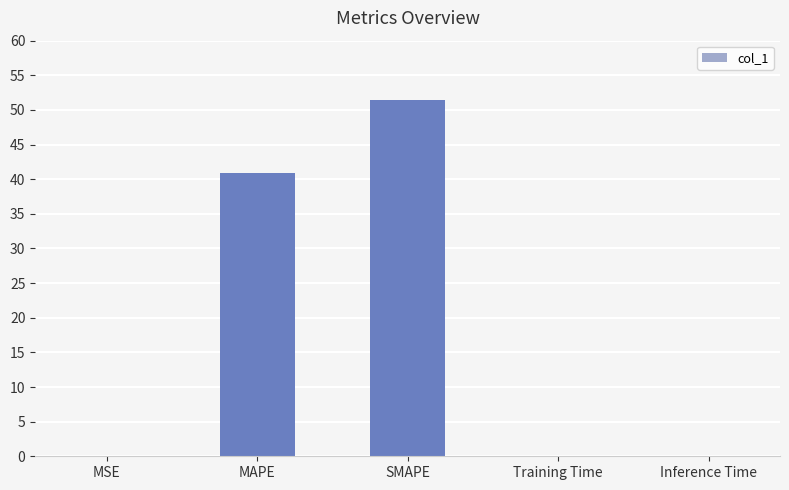

What is the sum of all values?

92.3